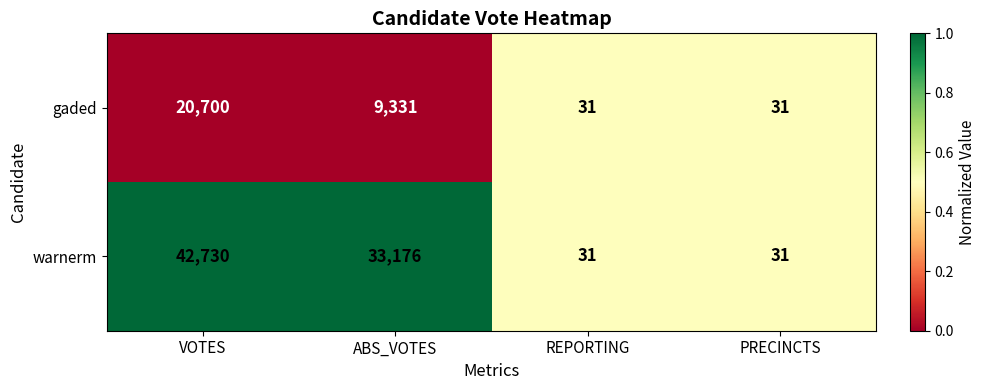

Between ABS_VOTES and PRECINCTS, which series saw the biggest shift?

warnerm